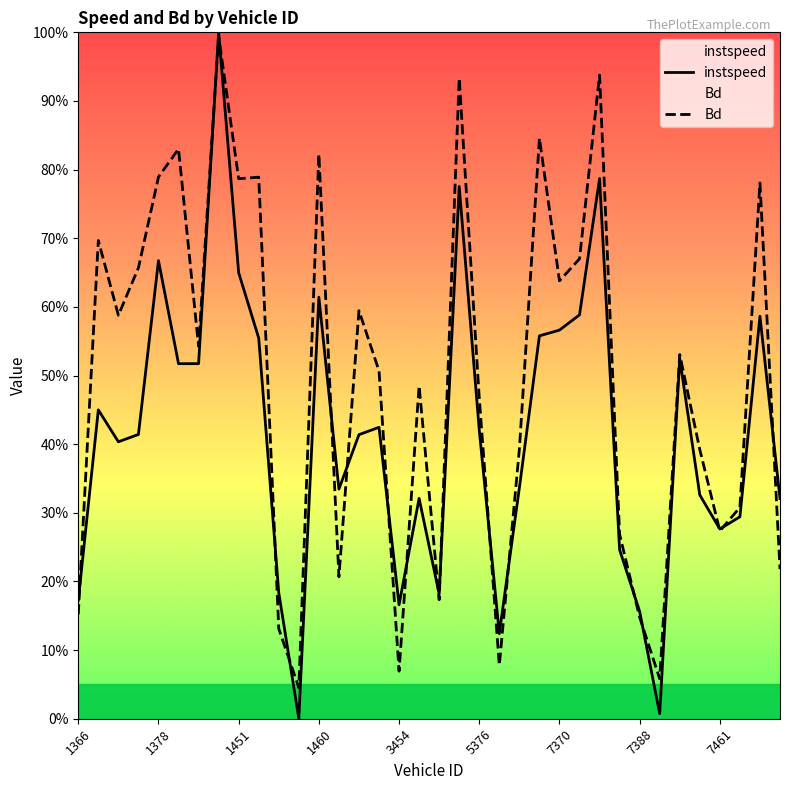

Where is instspeed nearest to the value 0?

11